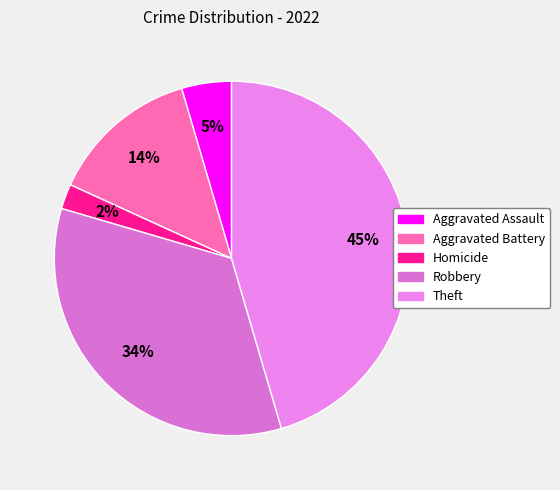

Which category has the smallest portion of the pie?

Homicide